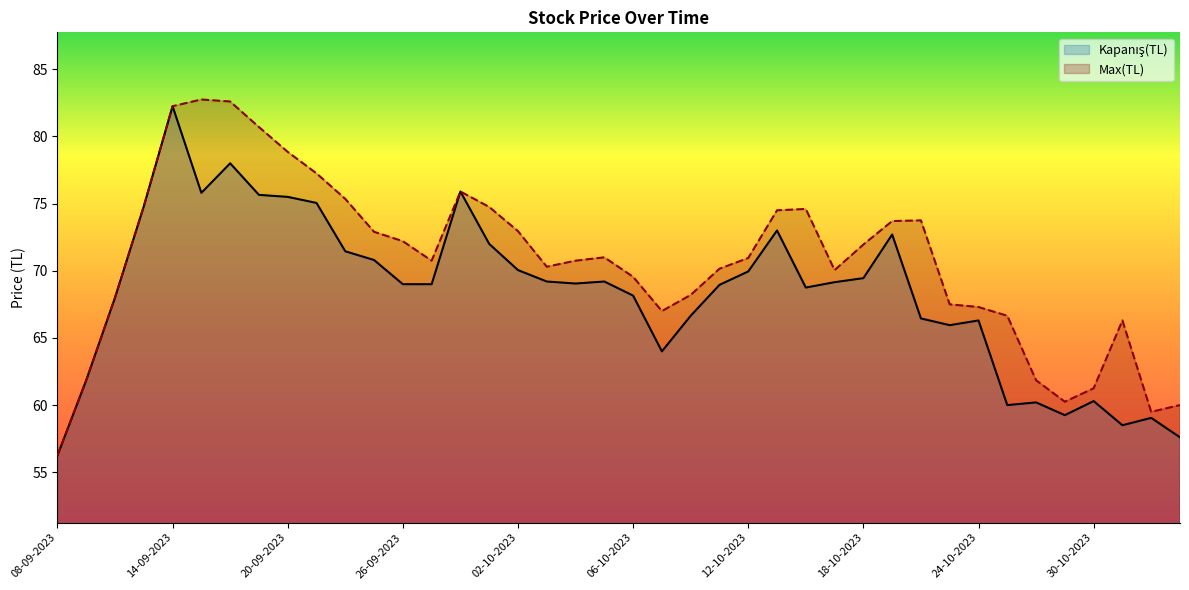

At which label does Kapanış(TL) reach its peak?

14-09-2023